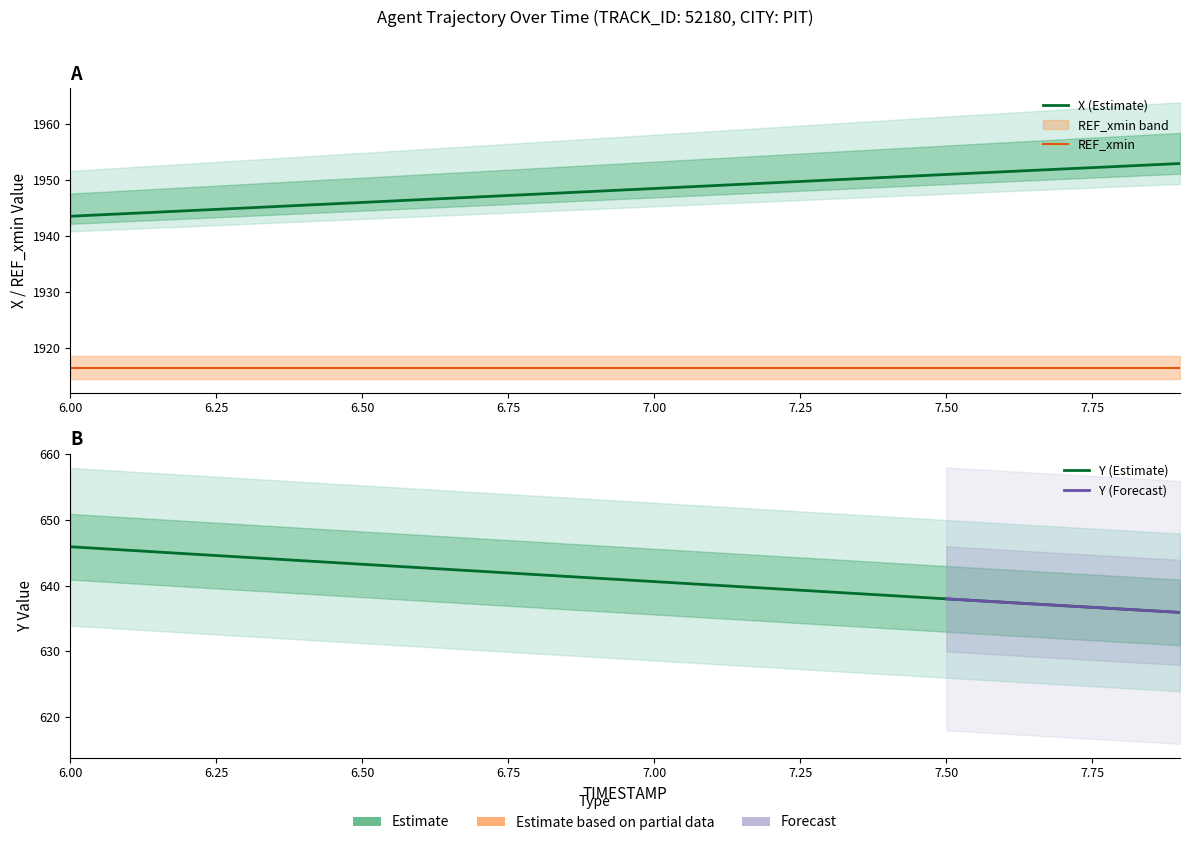

The X series shows 1950.9 at 7.5. True or false?

True